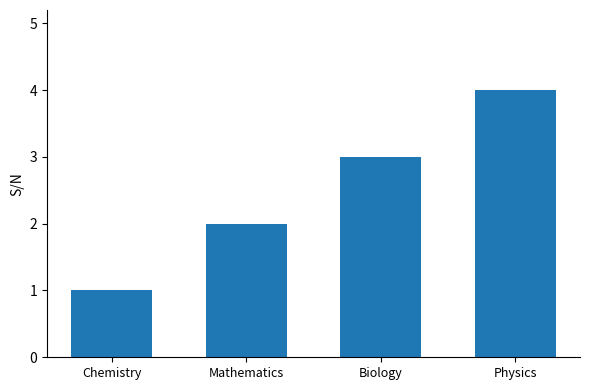

What is the sum of the values at Mathematics and Biology?

5